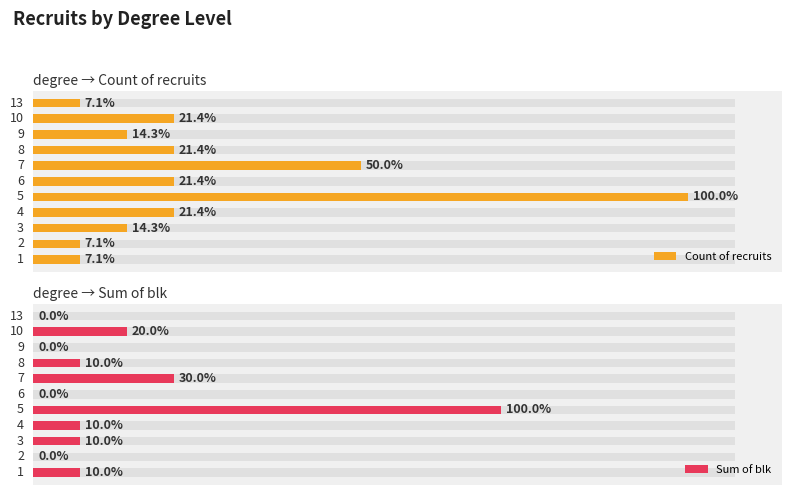

Which has a higher value, 10 or 5?

5